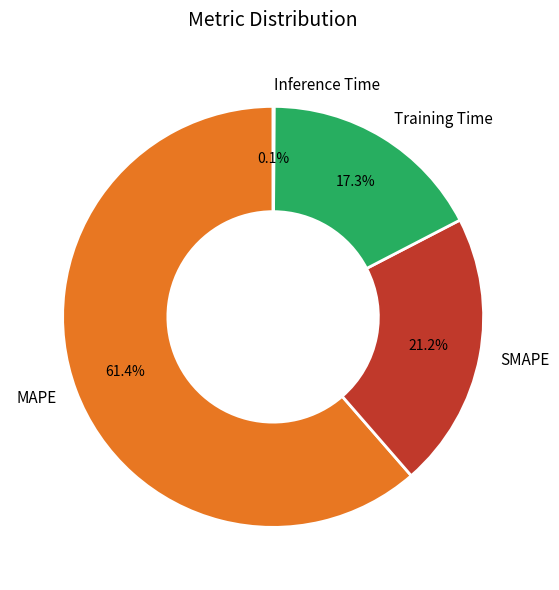

Which slice represents more than half of the pie?

MAPE